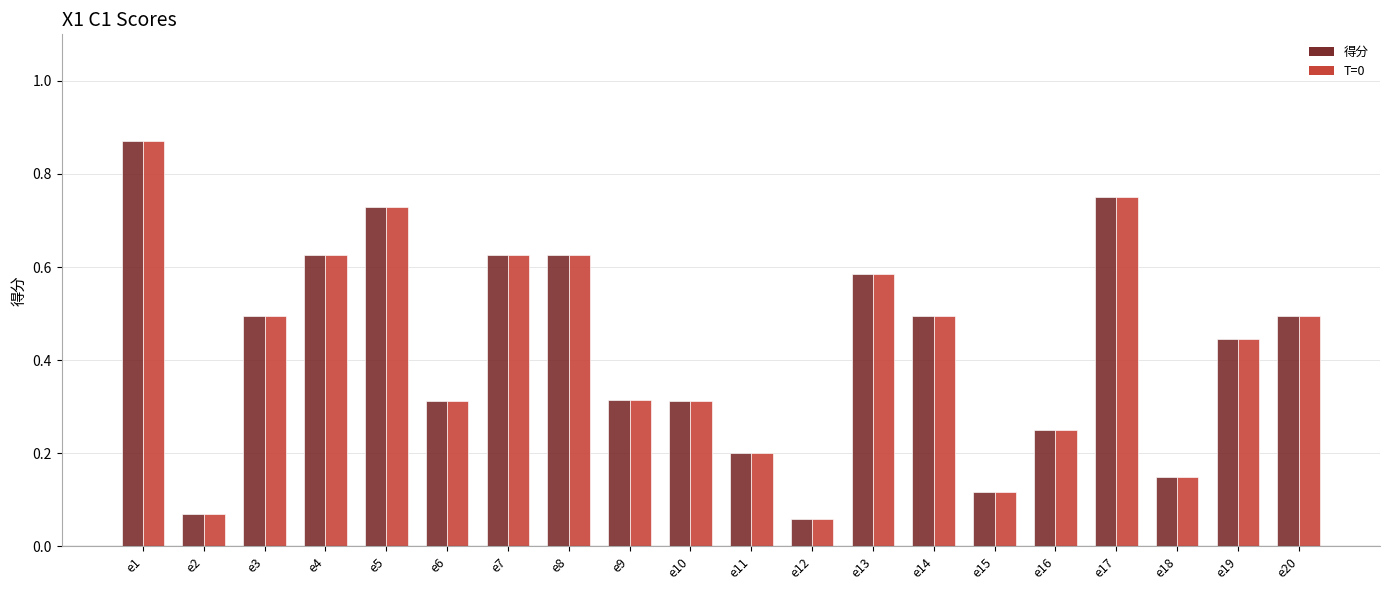

How many data points does each series have?

20